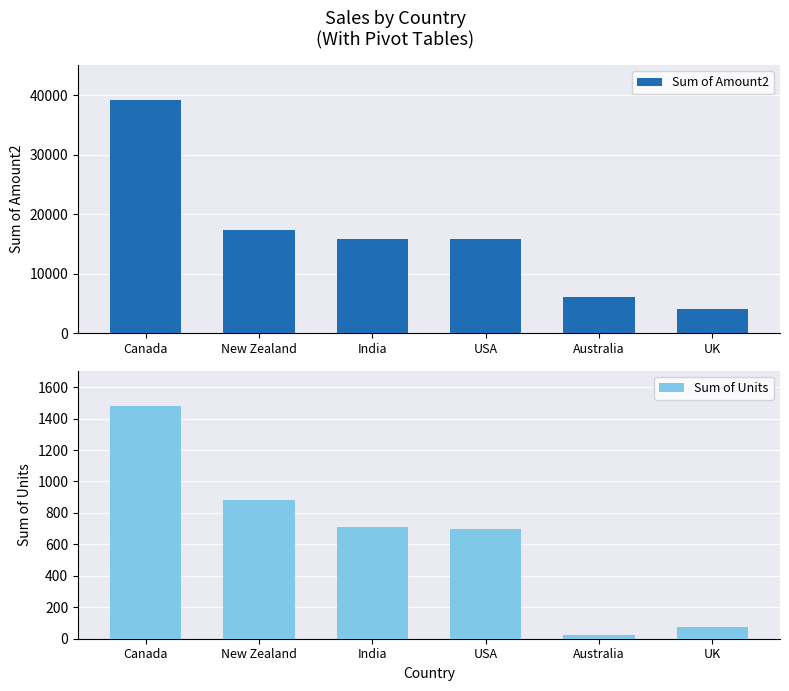

Which series has the largest total across all categories?

Sum of Amount2